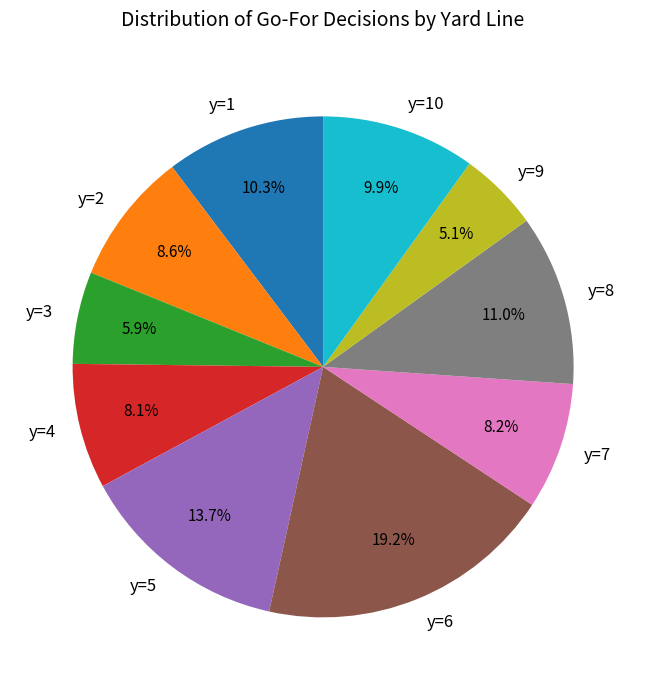

To the nearest percent, what is the combined percentage of y=8 and y=2?

20%